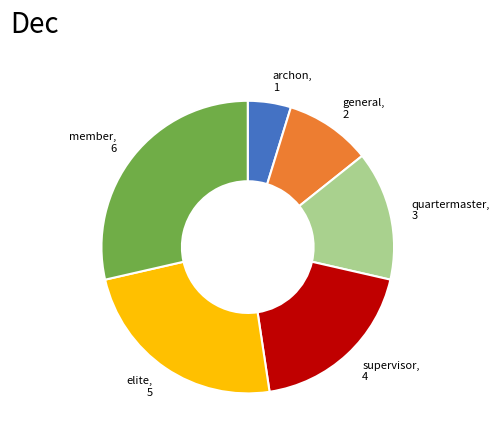

Between member and elite, which is larger?

member